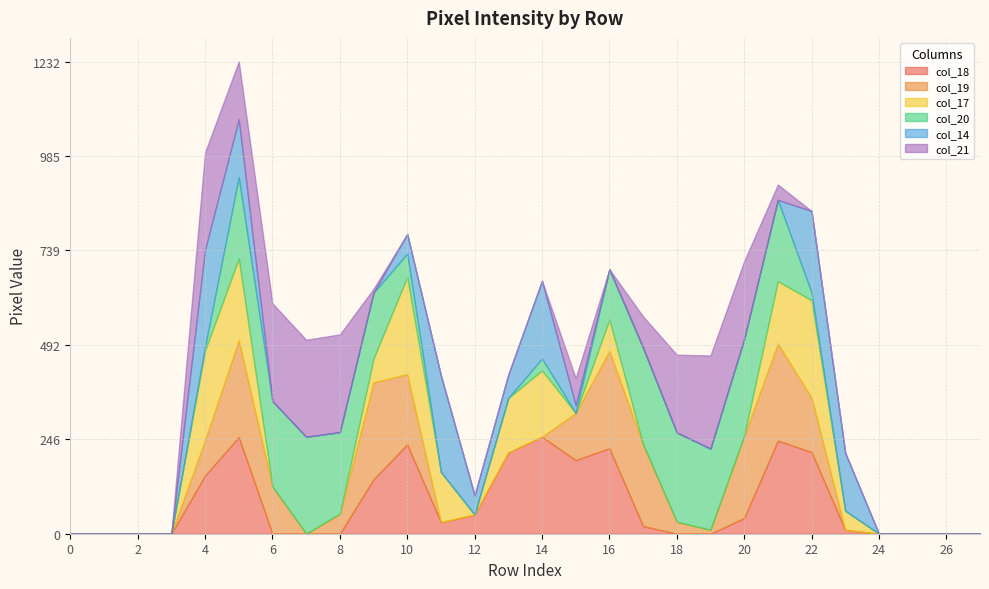

In col_18, how many points are lower than both neighbors (excluding endpoints)?

2